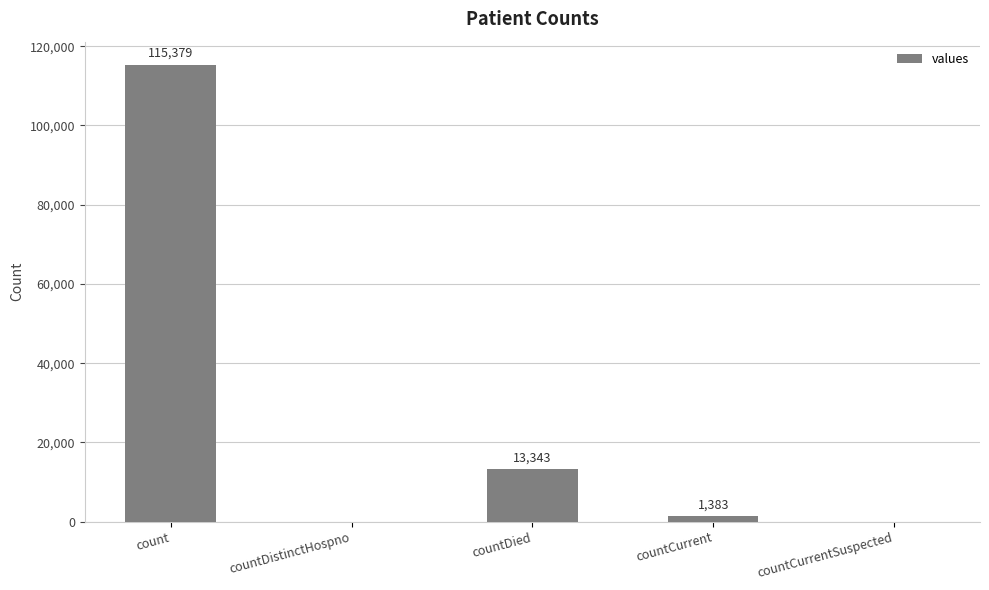

Reading right to left, transcribe all the data shown in this chart.

0	1383	13343	0	115379